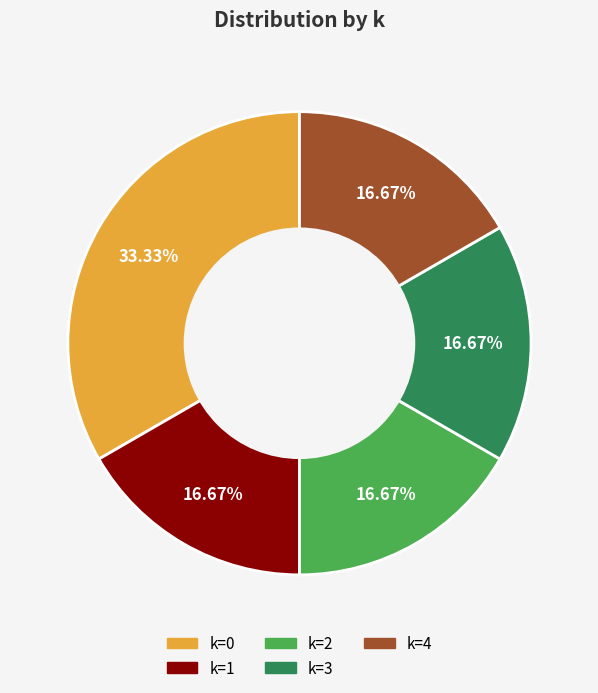

Is there any slice that represents more than half of the pie?

No